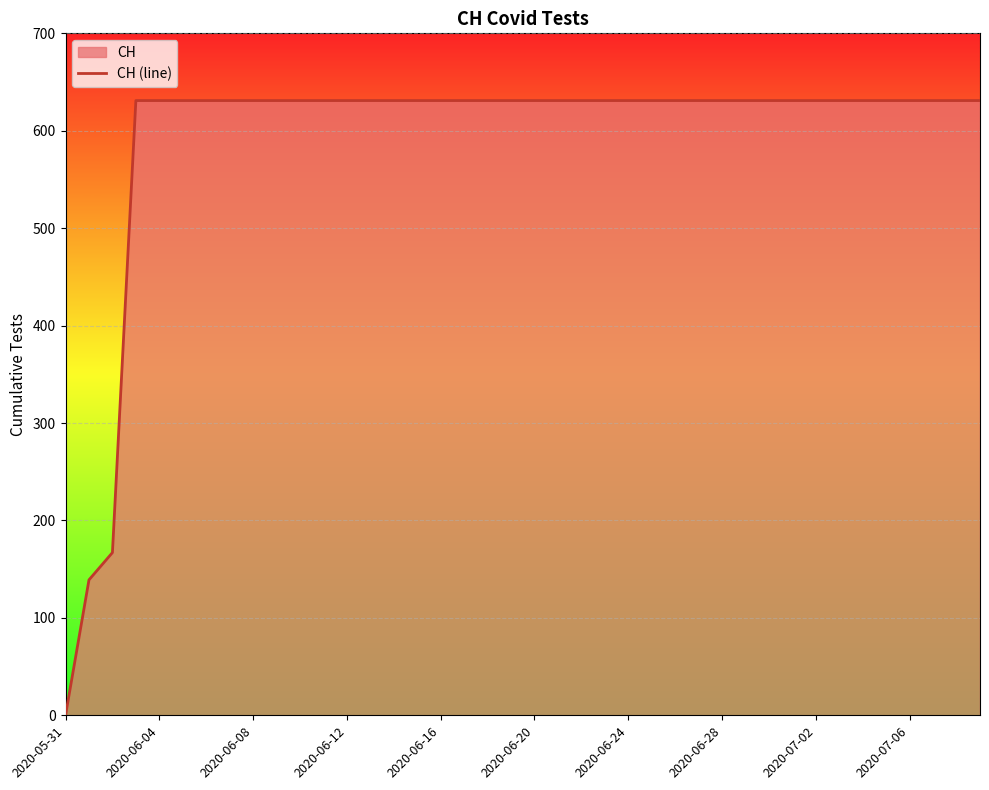

Which label corresponds to the smallest value in the chart?

2020-05-31